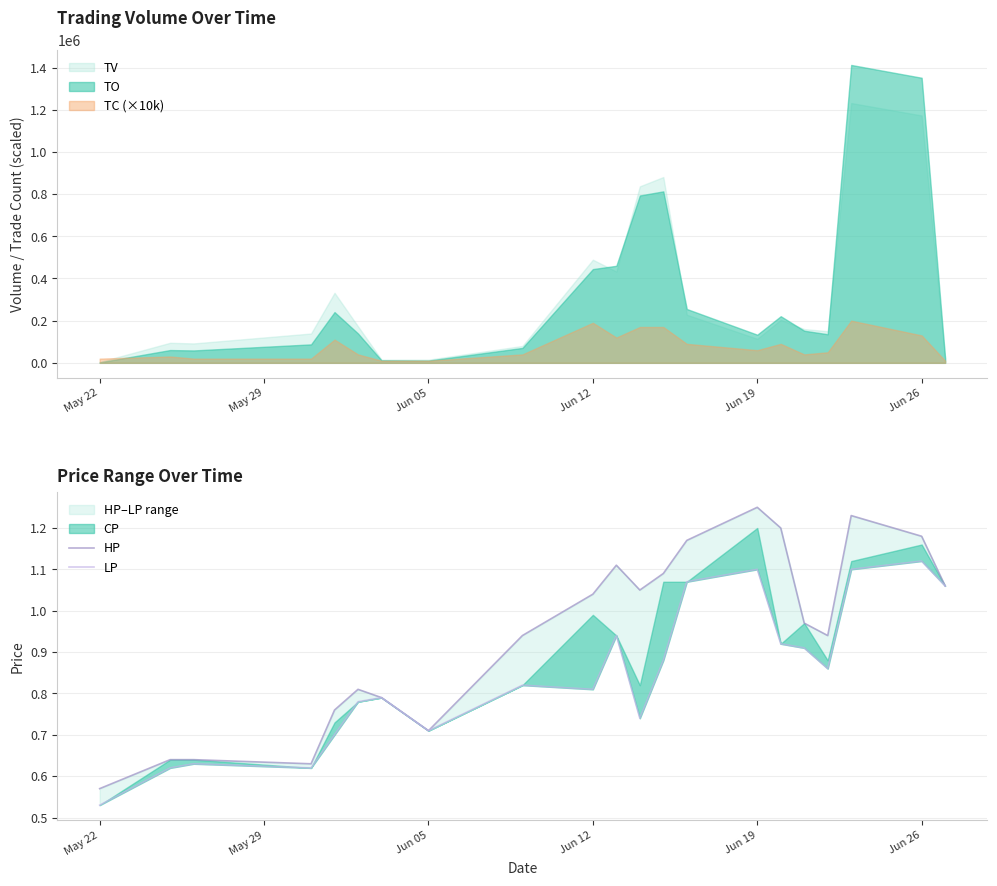

What is the sum of all LP values?

17.7